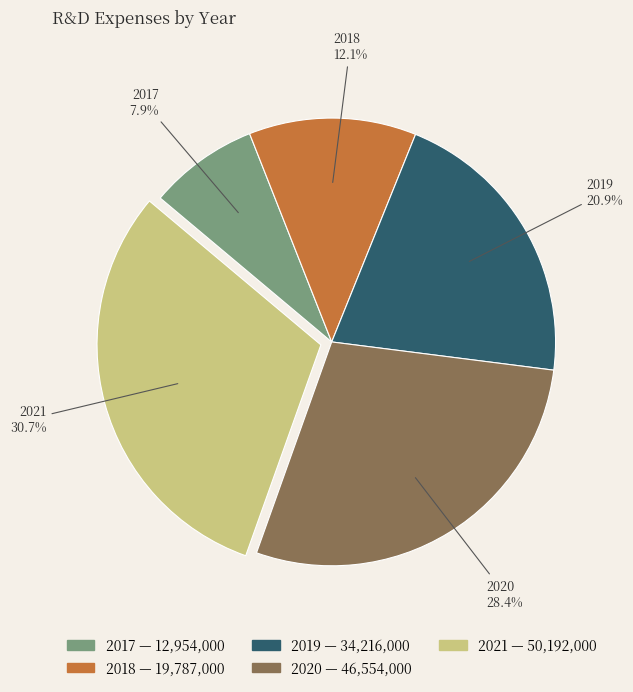

What percentage is the 2019 slice, to the nearest percent?

21%